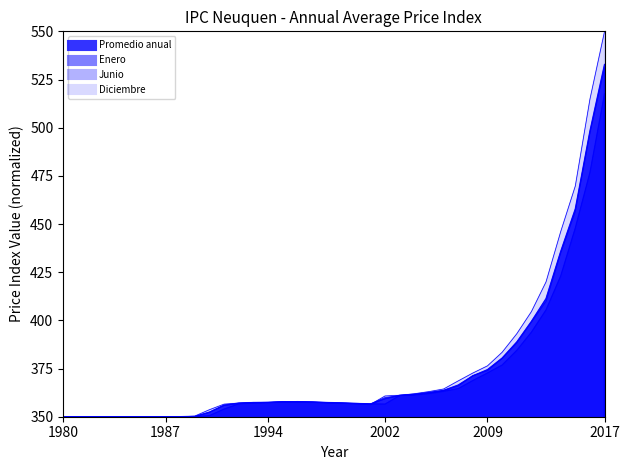

What is the approximate value of Junio at 2010?

380.2